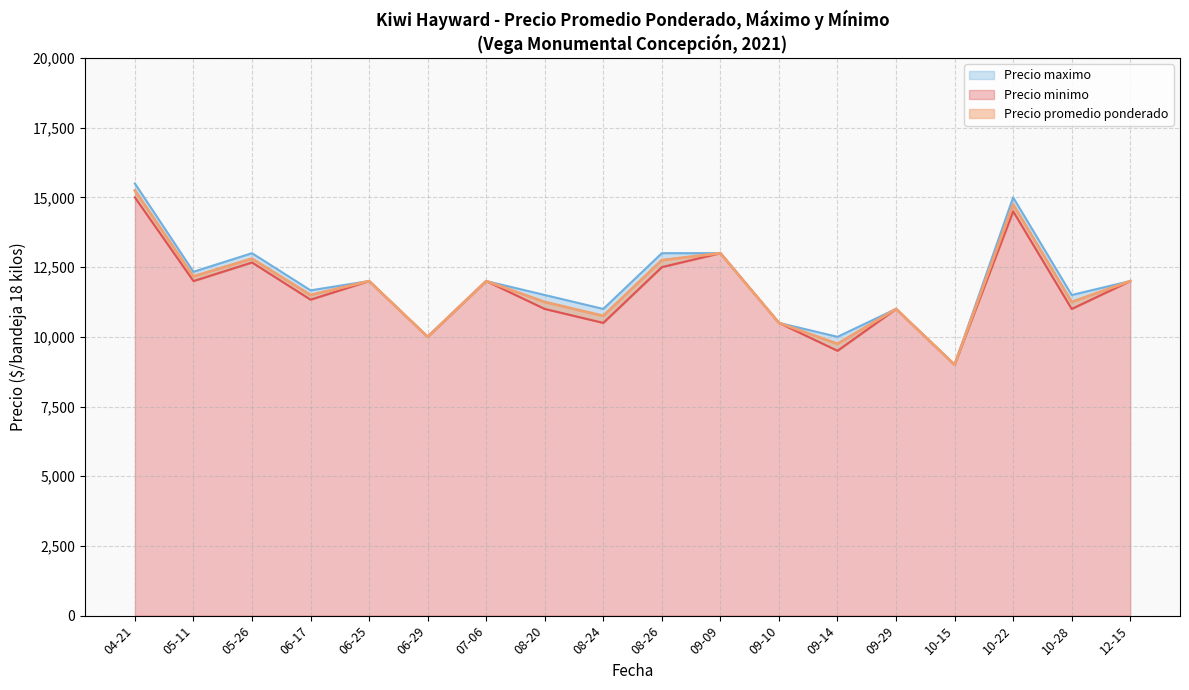

Where is the first local minimum for Precio promedio ponderado?

2021-05-11